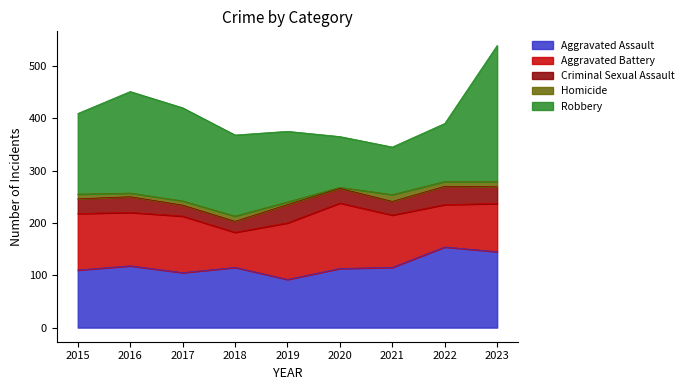

What is the maximum value for Robbery?

260